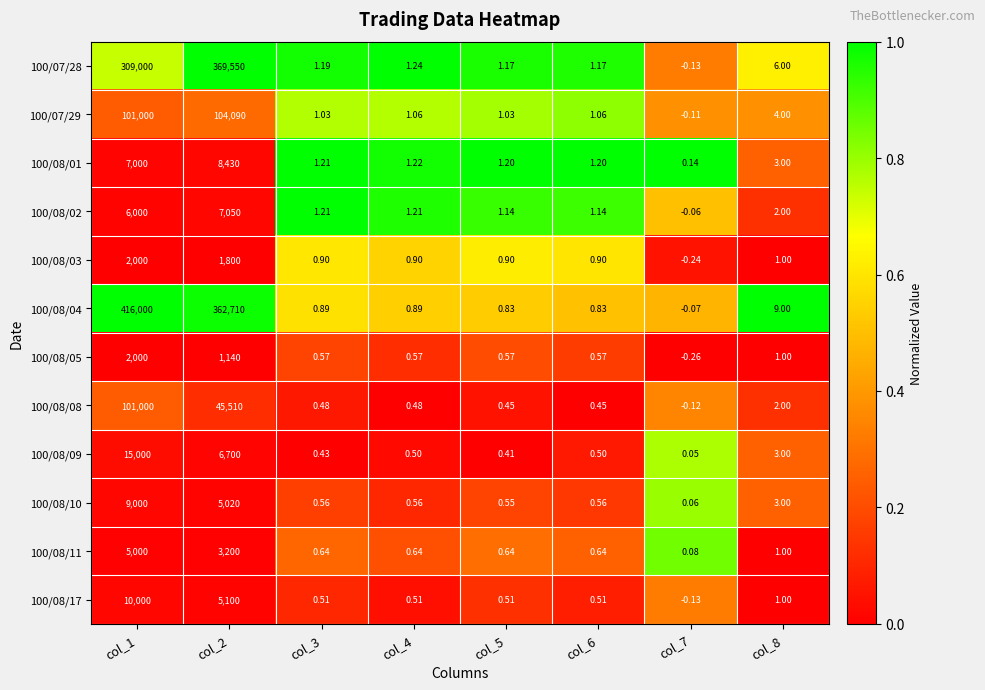

Count the number of categories in the chart.

8